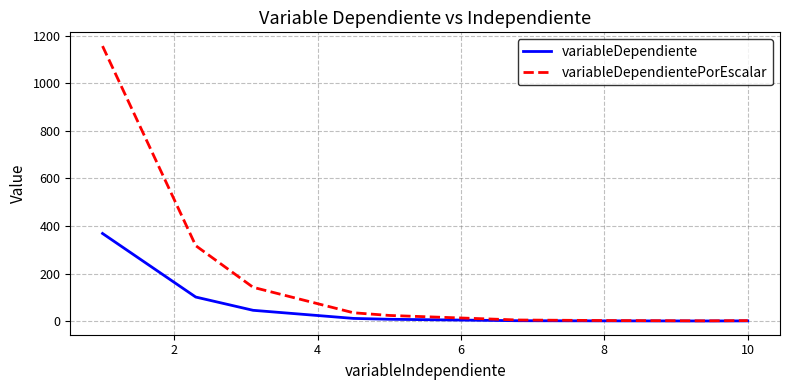

List the series in order of their peak value, lowest first.

variableDependiente, variableDependientePorEscalar